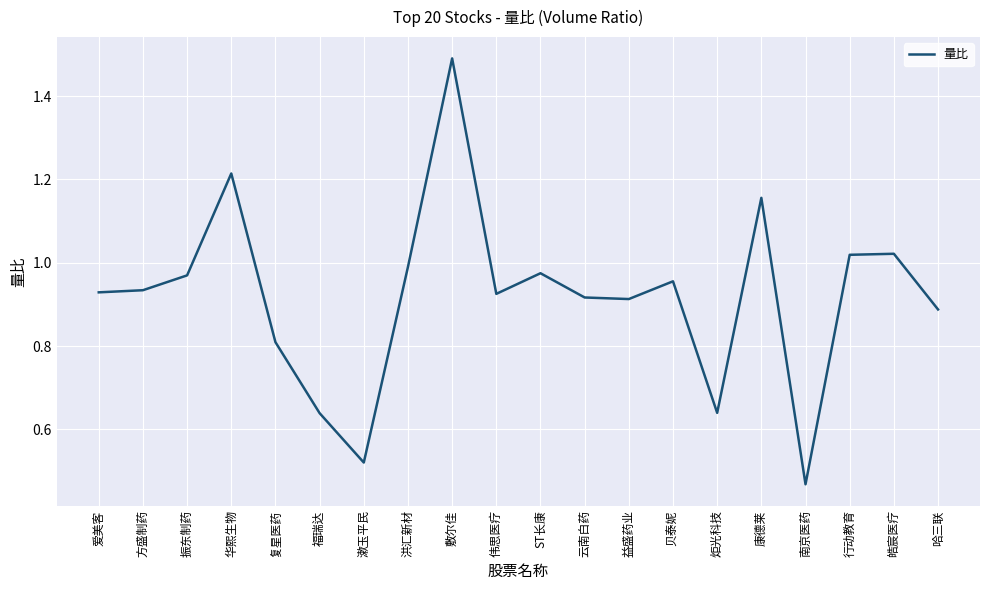

Approximately how many times larger is the value at 华熙生物 compared to 敷尔佳?

0.8